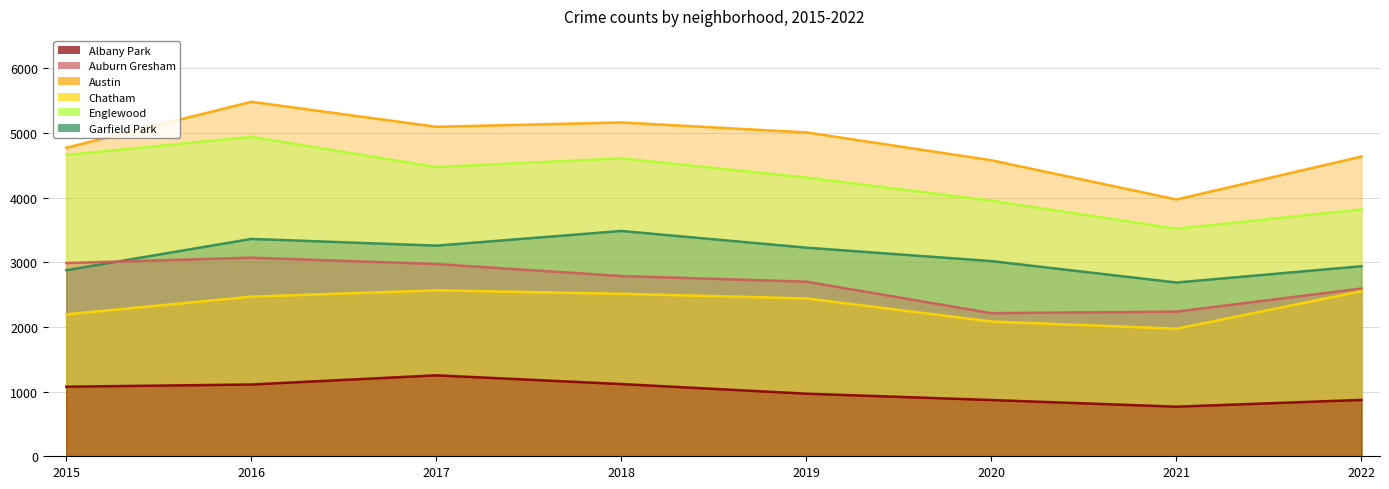

How many lines are shown in the chart?

6